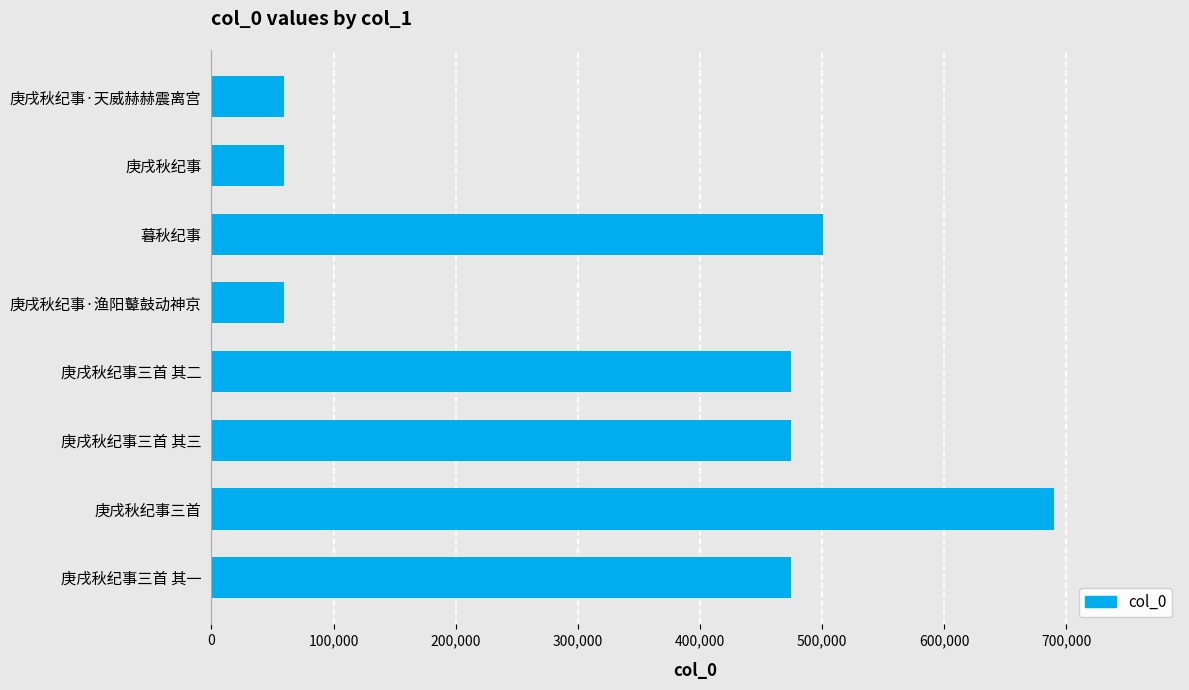

What is the difference between the values at 庚戌秋纪事 and 暮秋纪事?

441653